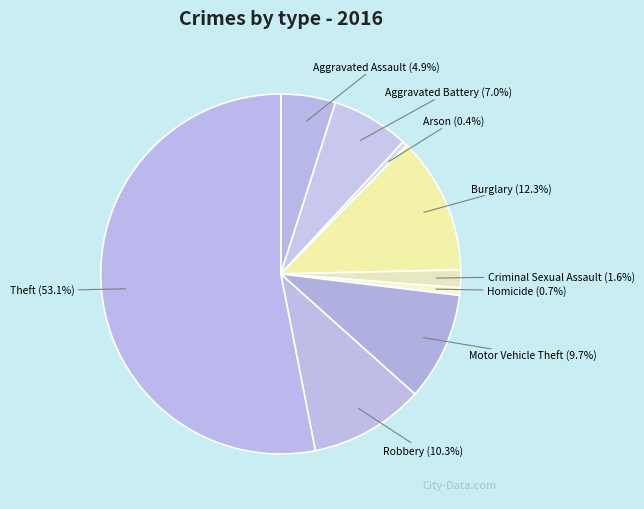

What percentage do Homicide (0.7%) and Aggravated Assault (4.9%) together represent?

5.6%